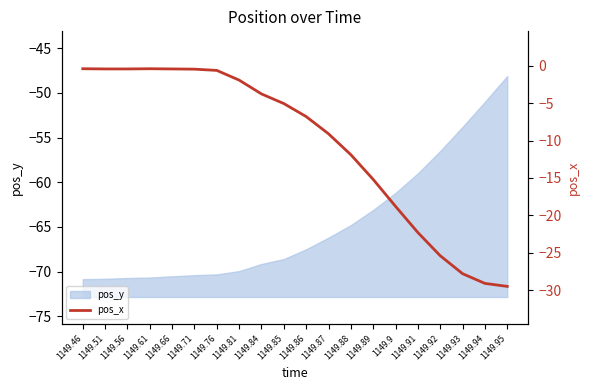

At which category does the data reach its first local peak?

1149.61